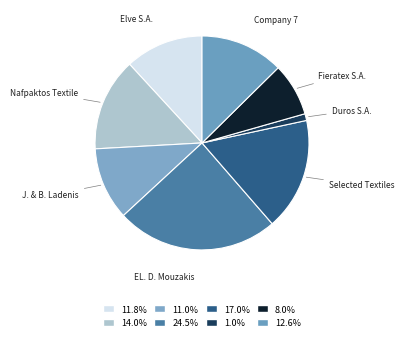

What is the smallest slice in the pie chart?

Duros S.A.